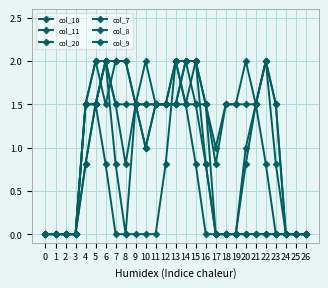

Rank the series at 17 from highest to lowest value.

col_20, col_10, col_11, col_7, col_8, col_9